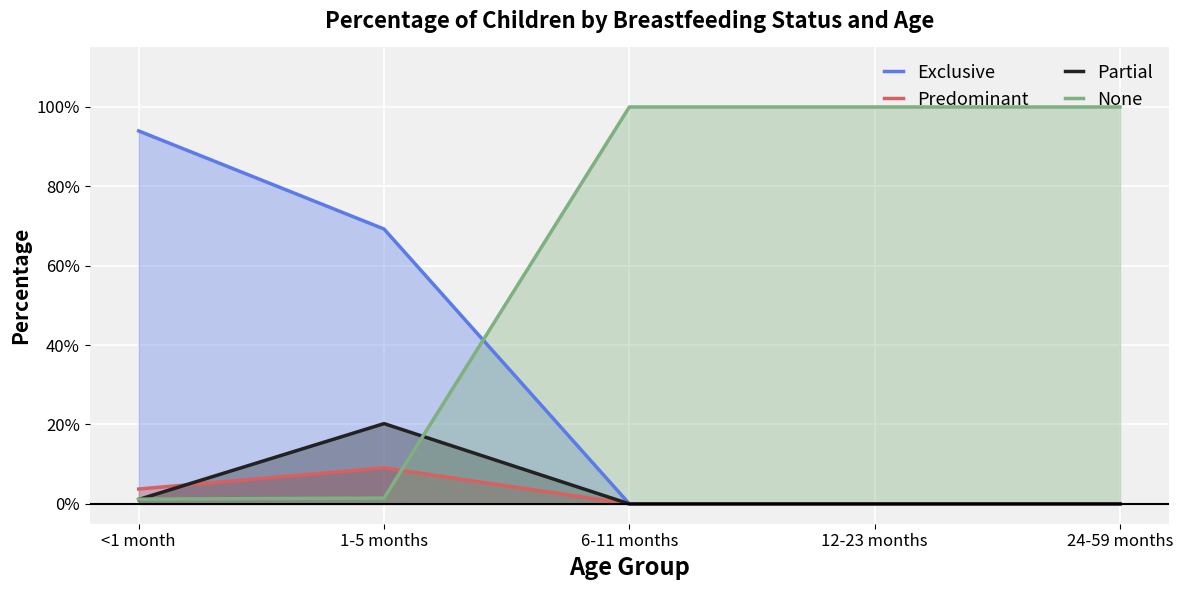

What is the total value across all series at 1-5 months?

1.0